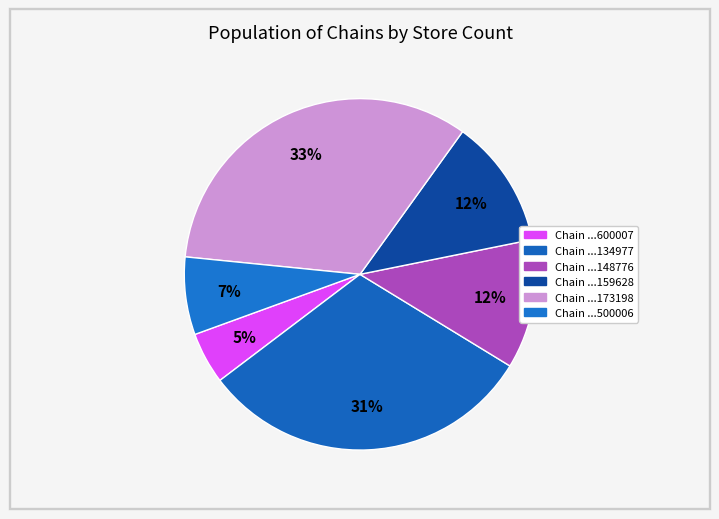

Which slice is the smallest?

7290027600007